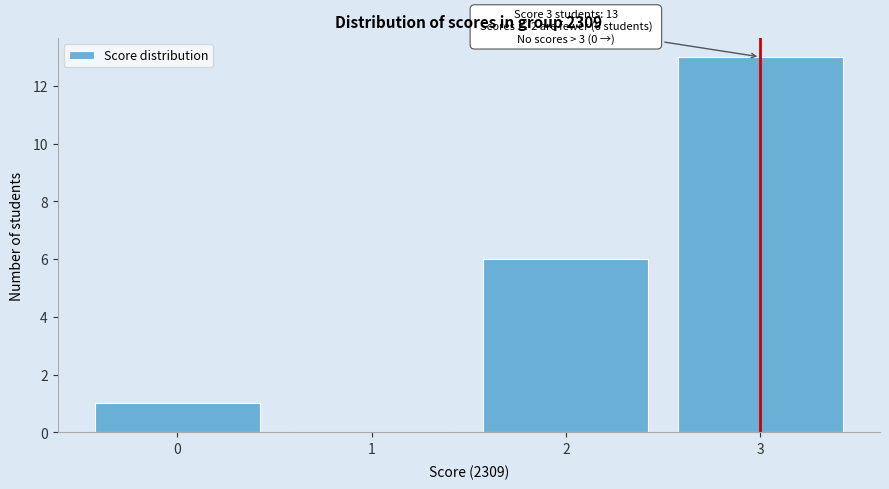

Over which range of the x-axis is the bar tallest?

2.5 to 3.5